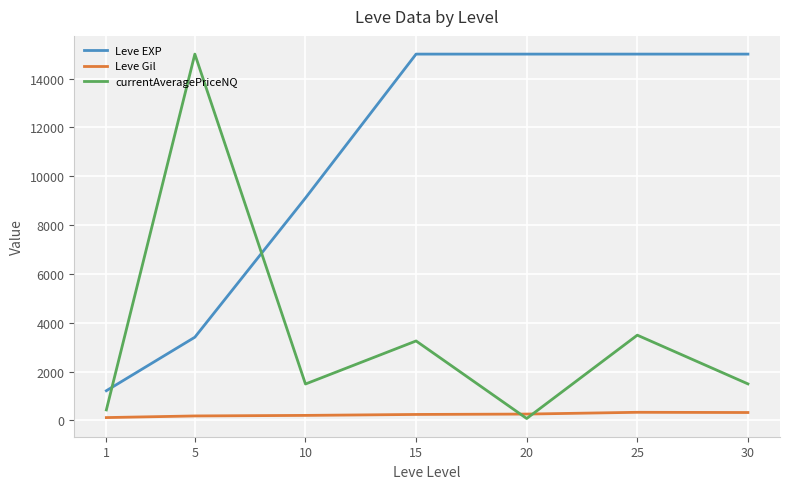

True or false: Leve Gil and Leve EXP cross at least once.

False